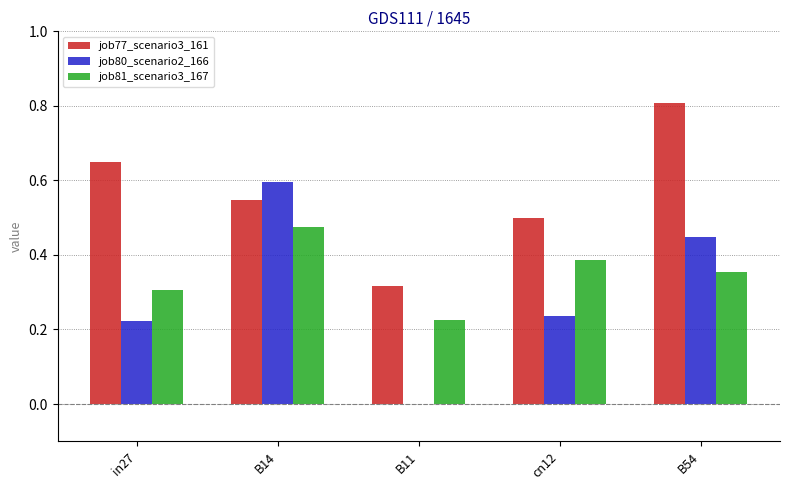

Which series has the largest total across all categories?

job77_scenario3_161